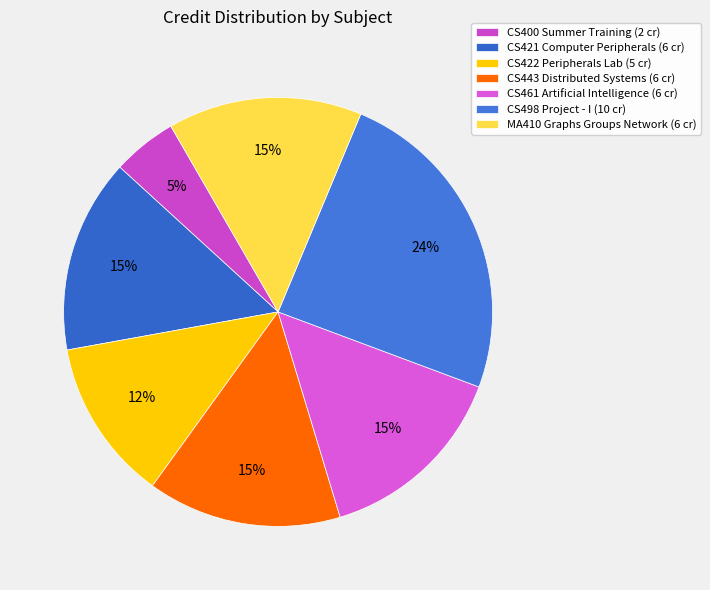

True or false: CS422 Peripherals Lab accounts for 1% of the total.

False